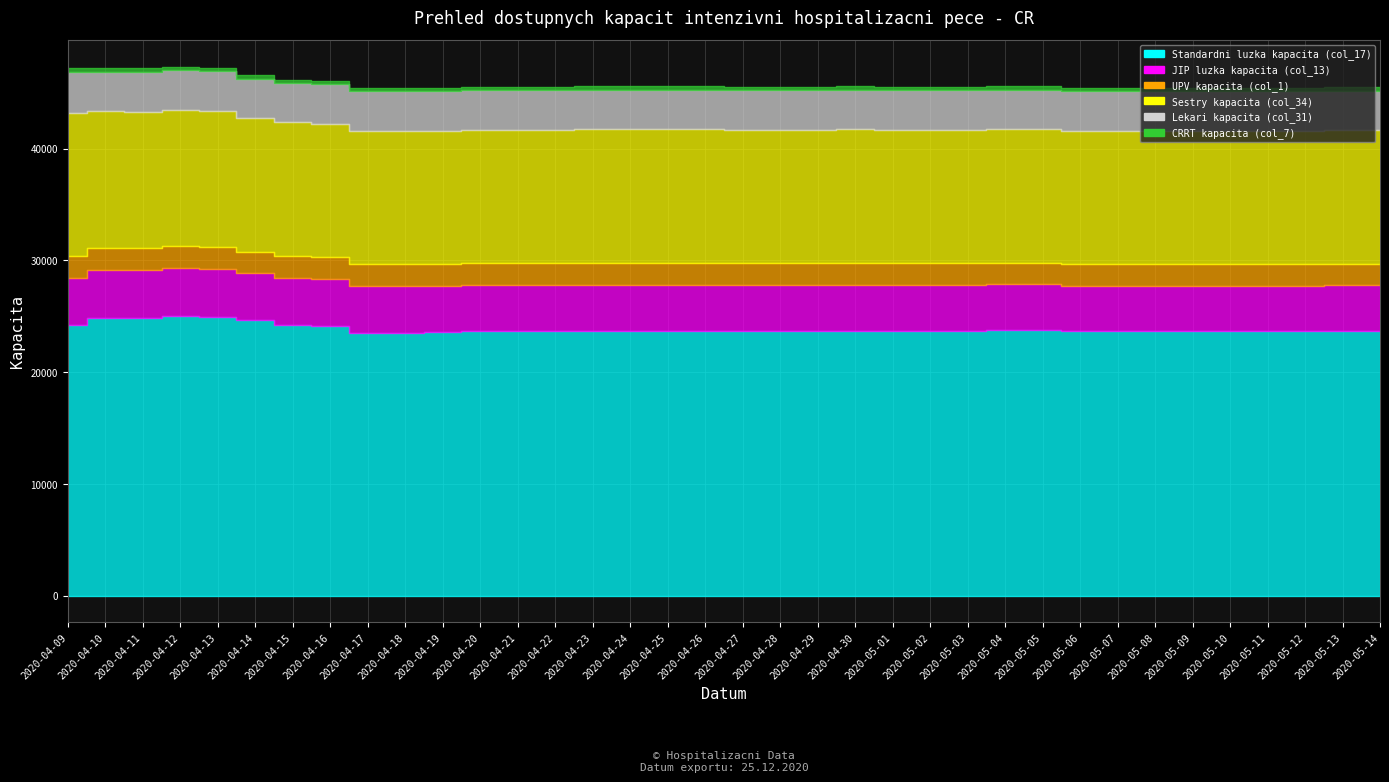

Is the value of CRRT kapacita (col_7) at 2020-05-14 greater than the value of Standardni luzka kapacita (col_17) at 2020-05-04?

No